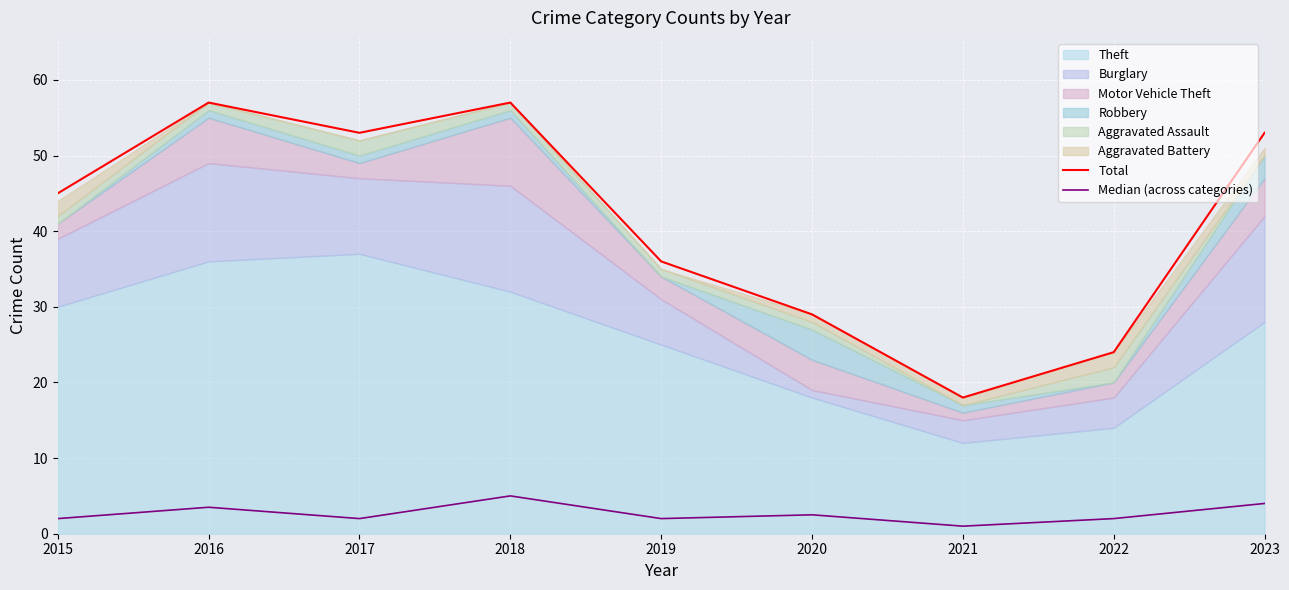

Read the Total value at 2018.

57.0